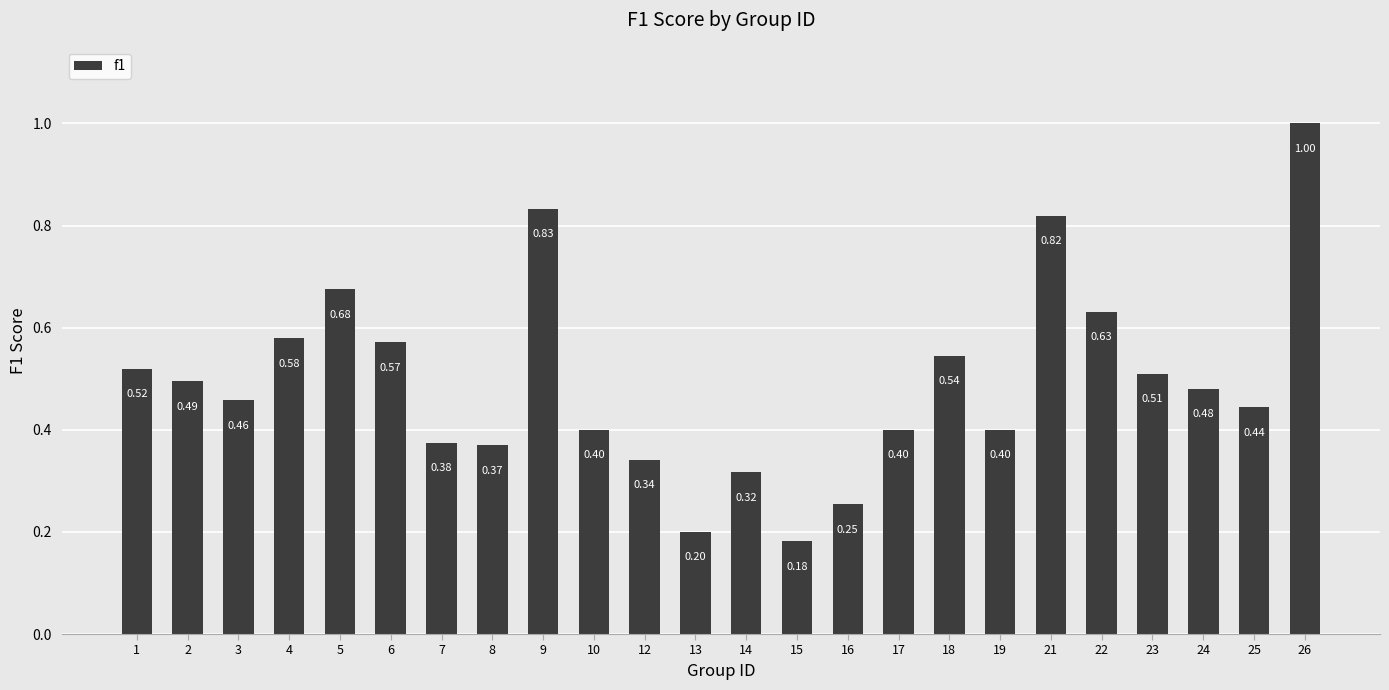

The value at 18 is 0.2. True or false?

False